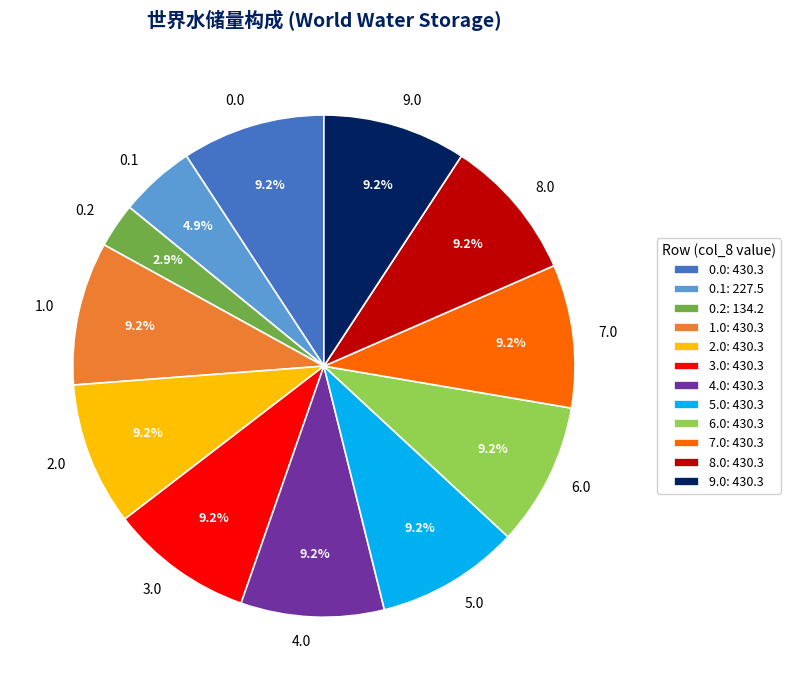

Is there a majority slice in this chart?

No